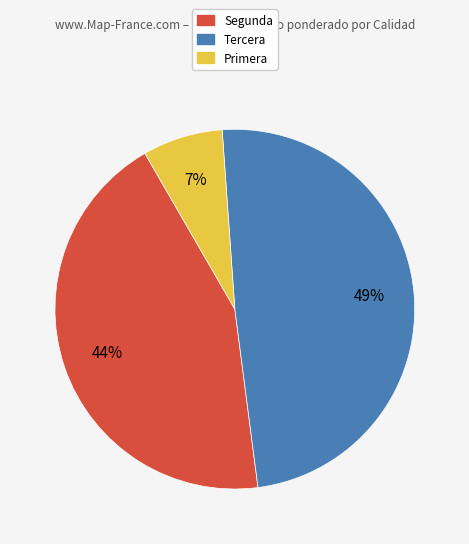

Is there any slice that represents more than half of the pie?

No